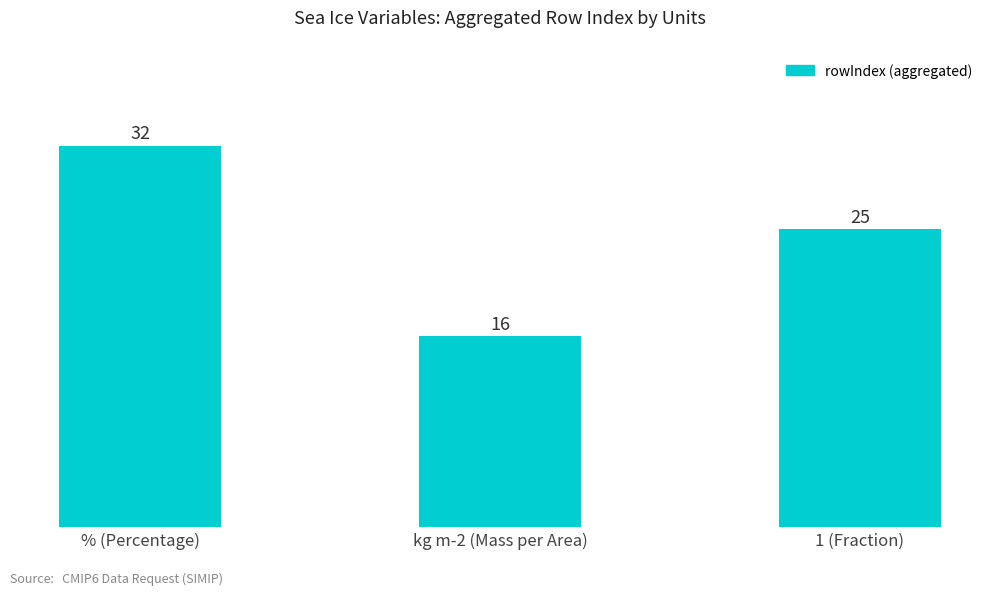

What is the sum of the values at % (Percentage) and kg m-2 (Mass per Area)?

48